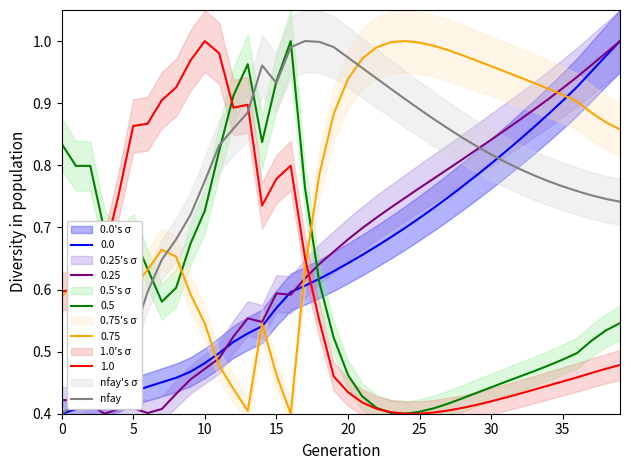

How many points are lower than both their immediate neighbors (excluding endpoints)?

1